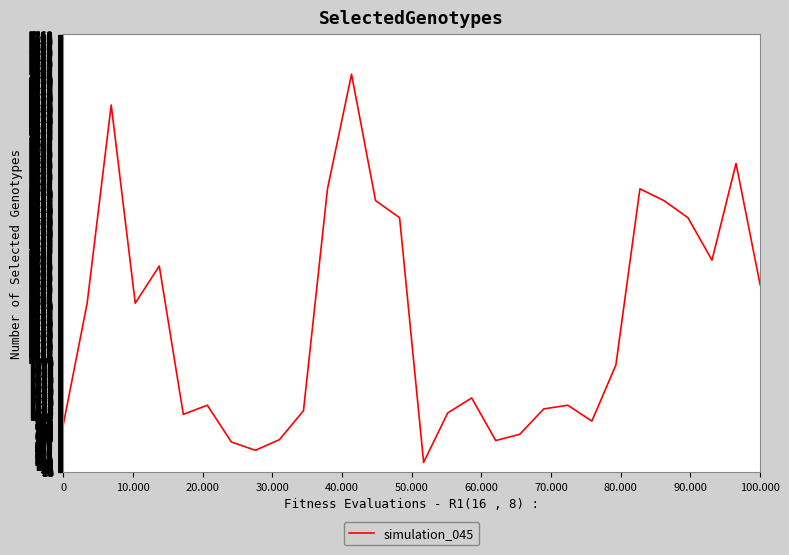

What is the greatest value displayed?

7057.9